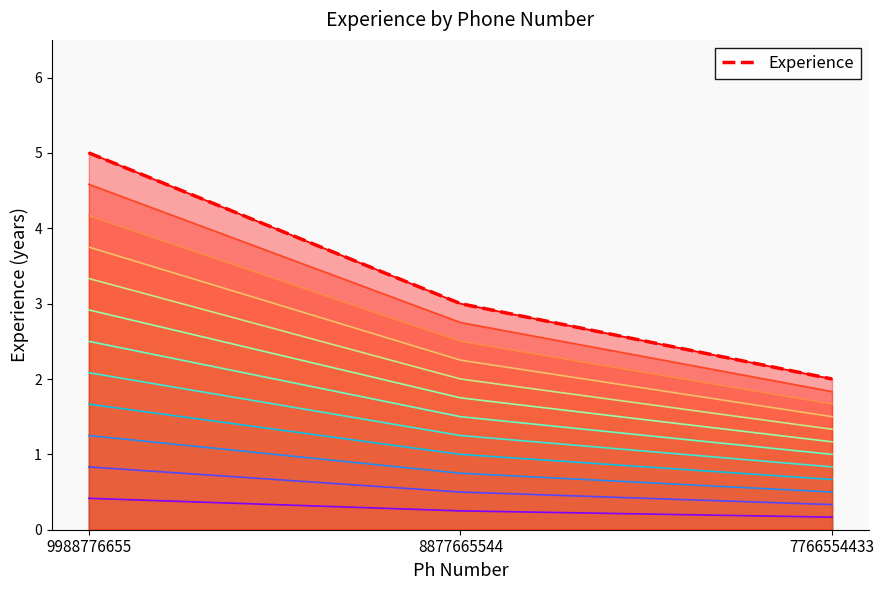

Does the chart display data point markers on the line(s)?

No